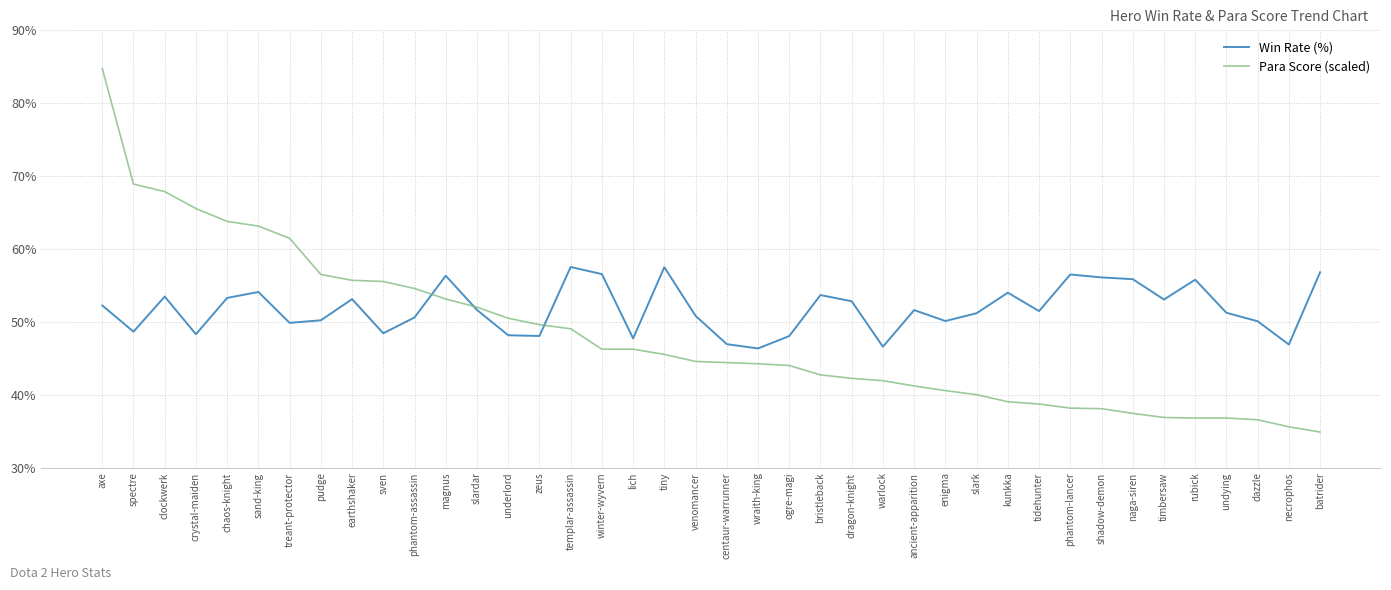

What position from the right is timbersaw?

6